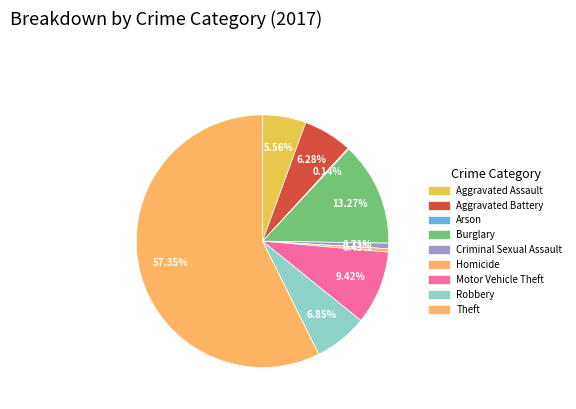

How many slices are in this pie chart?

9